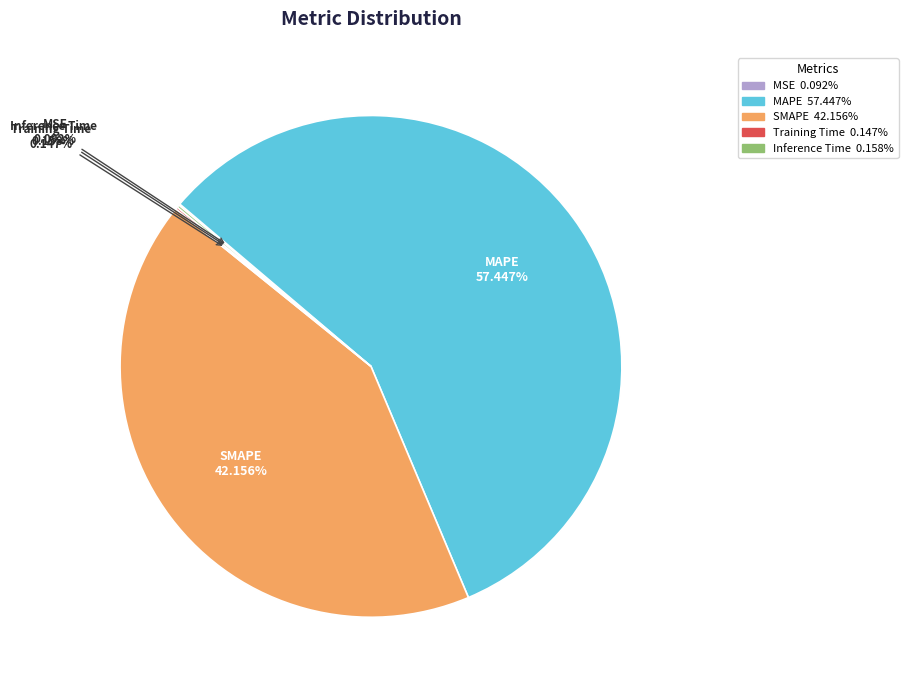

To the nearest percent, what is the average slice percentage?

20%